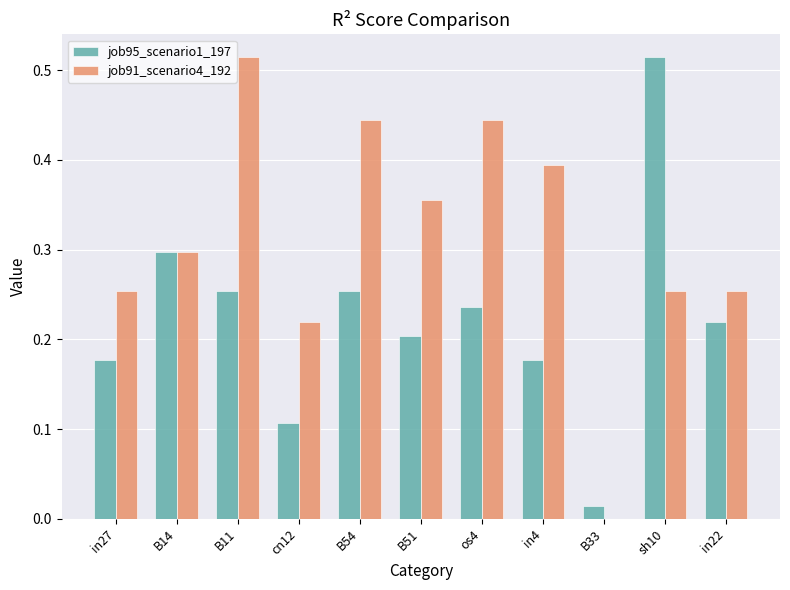

What is the sum of all job95_scenario1_197 values?

2.5